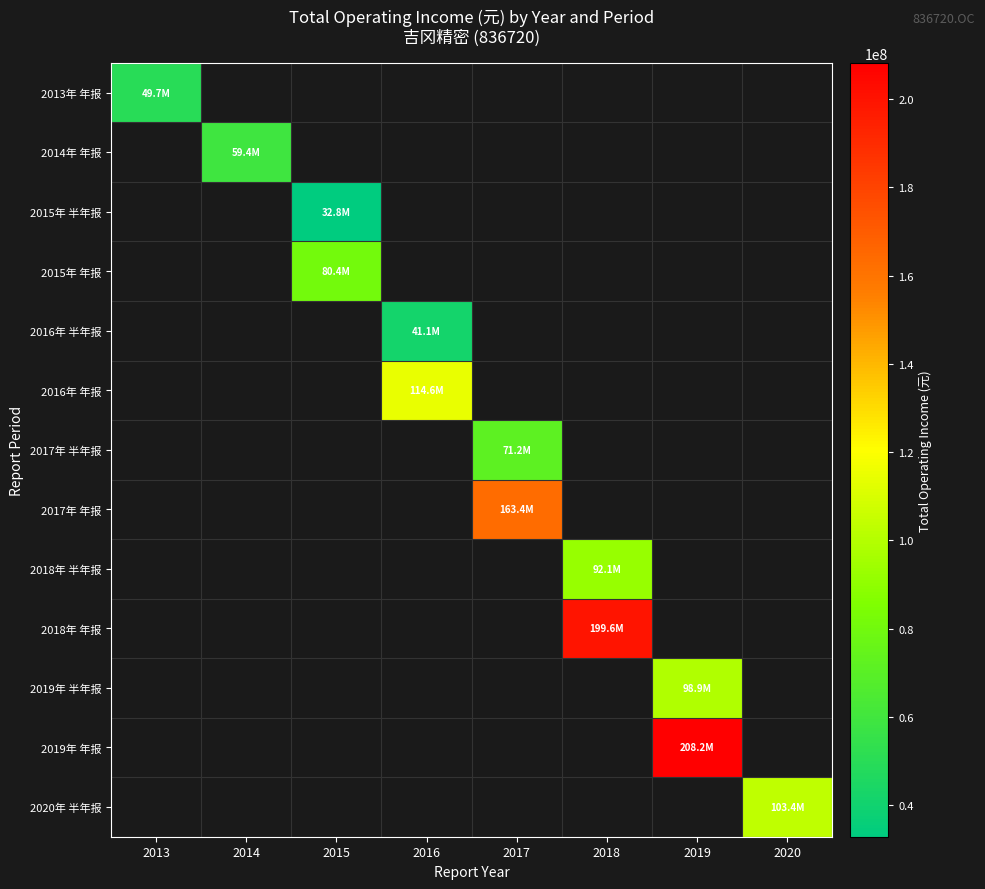

Between 2015 and 2018, which is larger?

2018